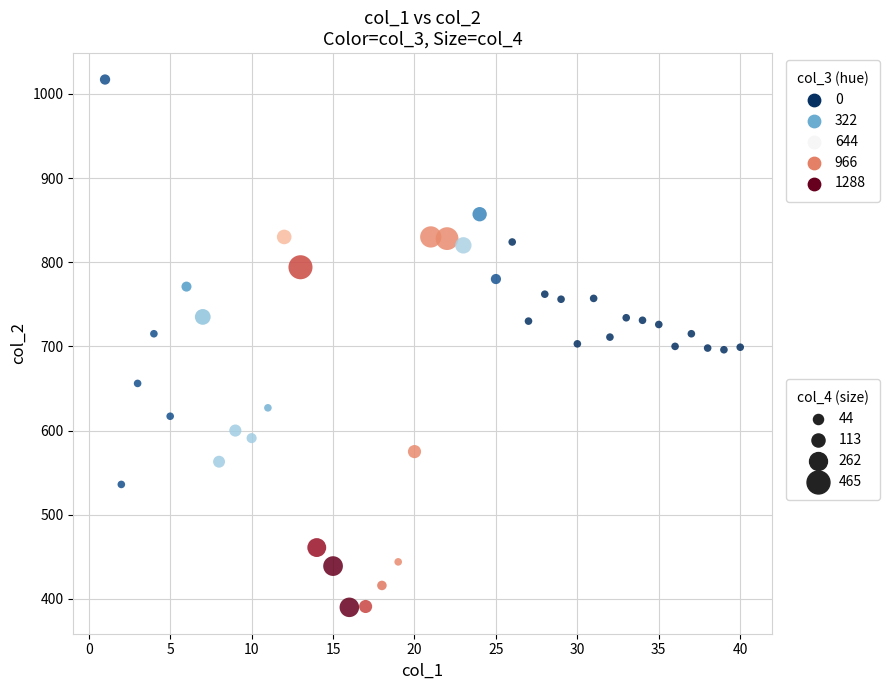

What is the range of X values (max minus min)?

39